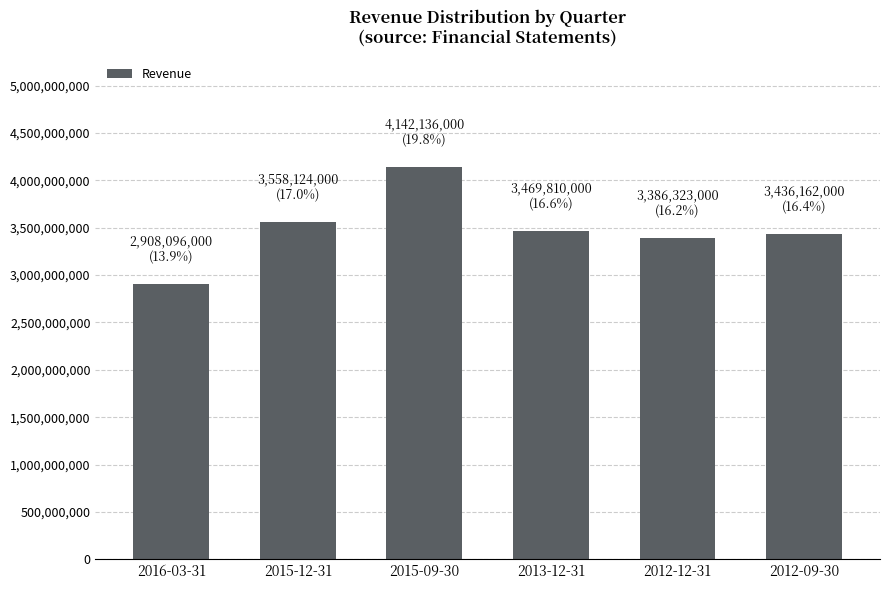

Does the chart contain stacked bars?

No